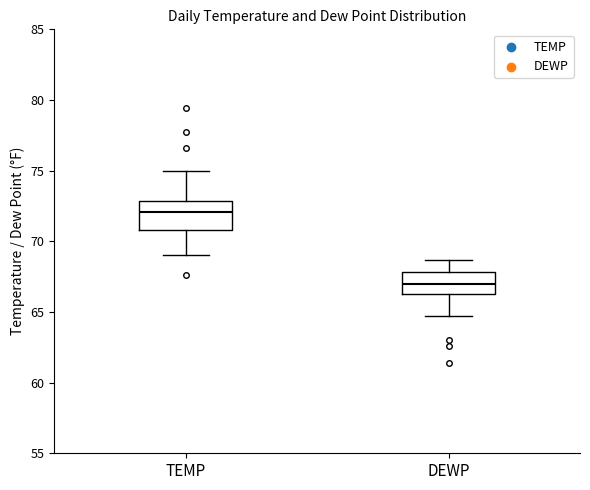

Reading left to right, read every box against the y-axis: the position of its median line, the range the box covers, and the ends of its whiskers. The values are not printed on the chart, so give them approximately, as read against the axis.

TEMP: median 72.0, box 71.0 to 73.0, whiskers 69.0 to 75.0
DEWP: median 67.0, box 66.5 to 68.0, whiskers 64.5 to 68.5